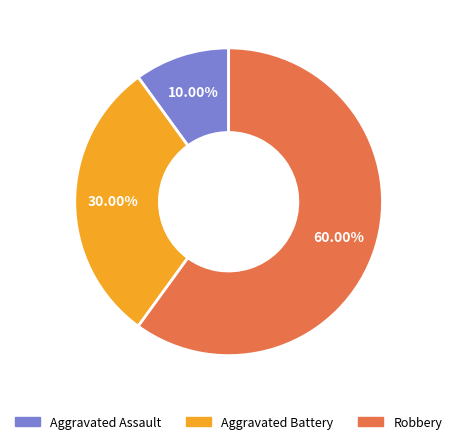

To the nearest percent, what is the difference between the Aggravated Battery and Robbery slice percentages?

30%